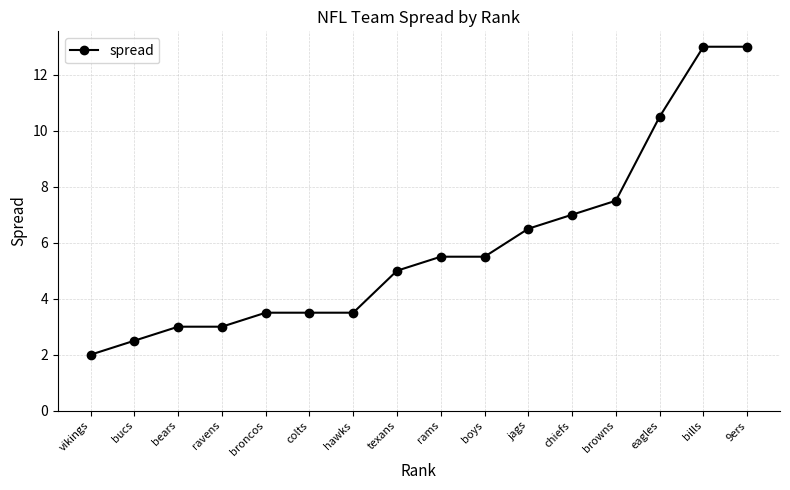

What position from the left is jags?

11